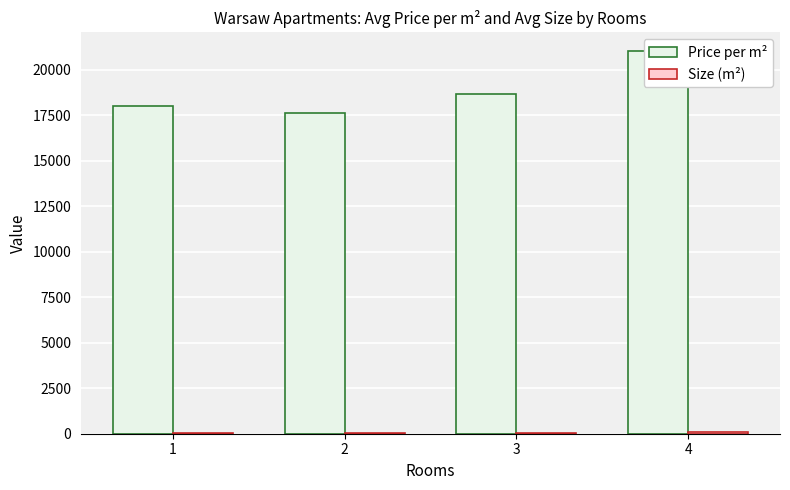

Which category has the highest value in the Size (m²) series?

4